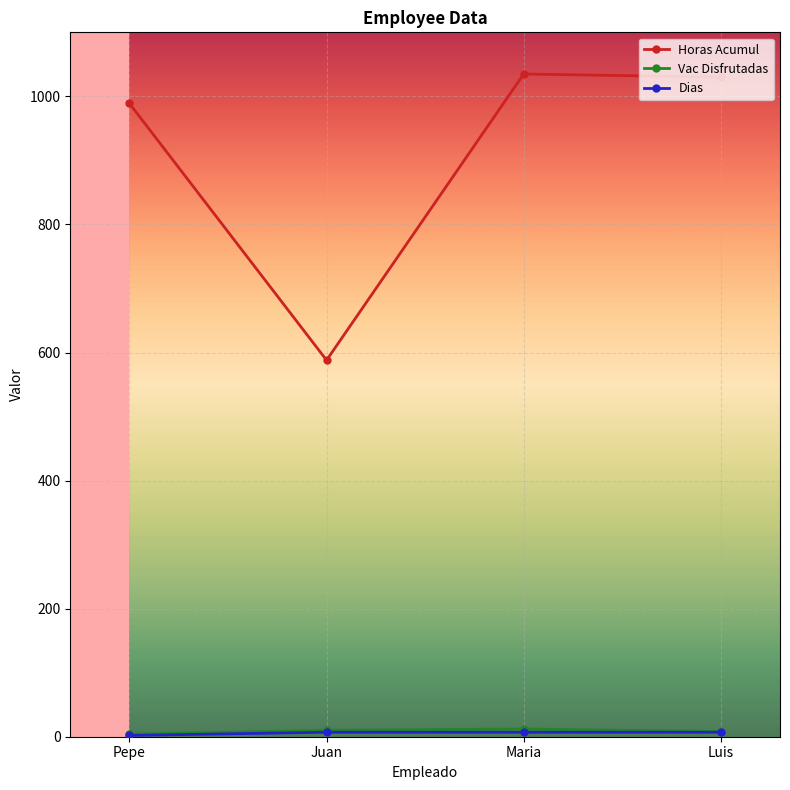

At how many categories does at least one series exceed 36?

4